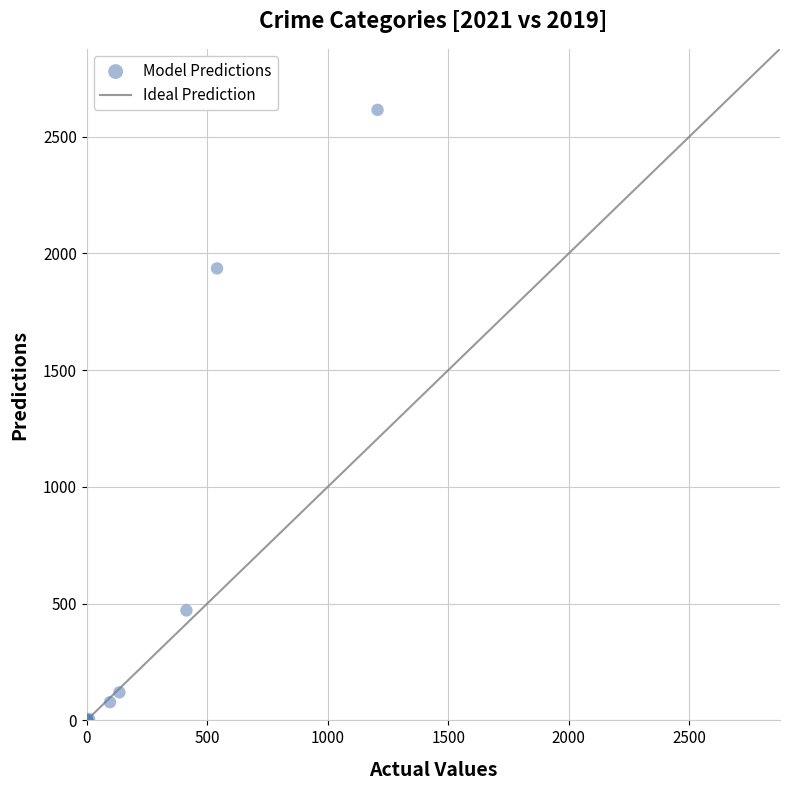

What Y value in the scatter plot is closest to 1308?

1936